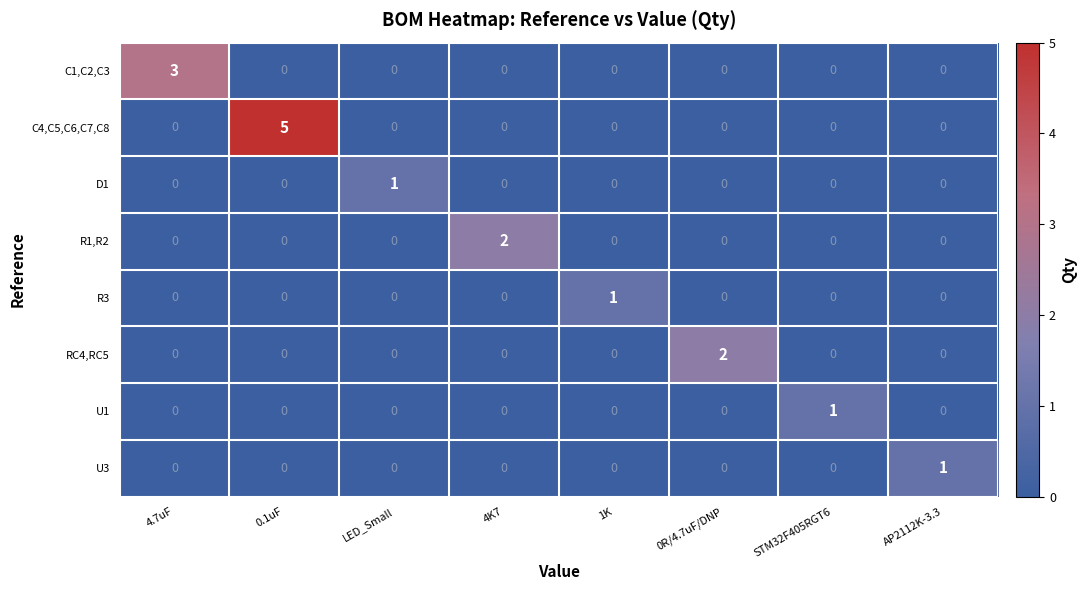

The RC4,RC5 series shows 0 at AP2112K-3.3. True or false?

True